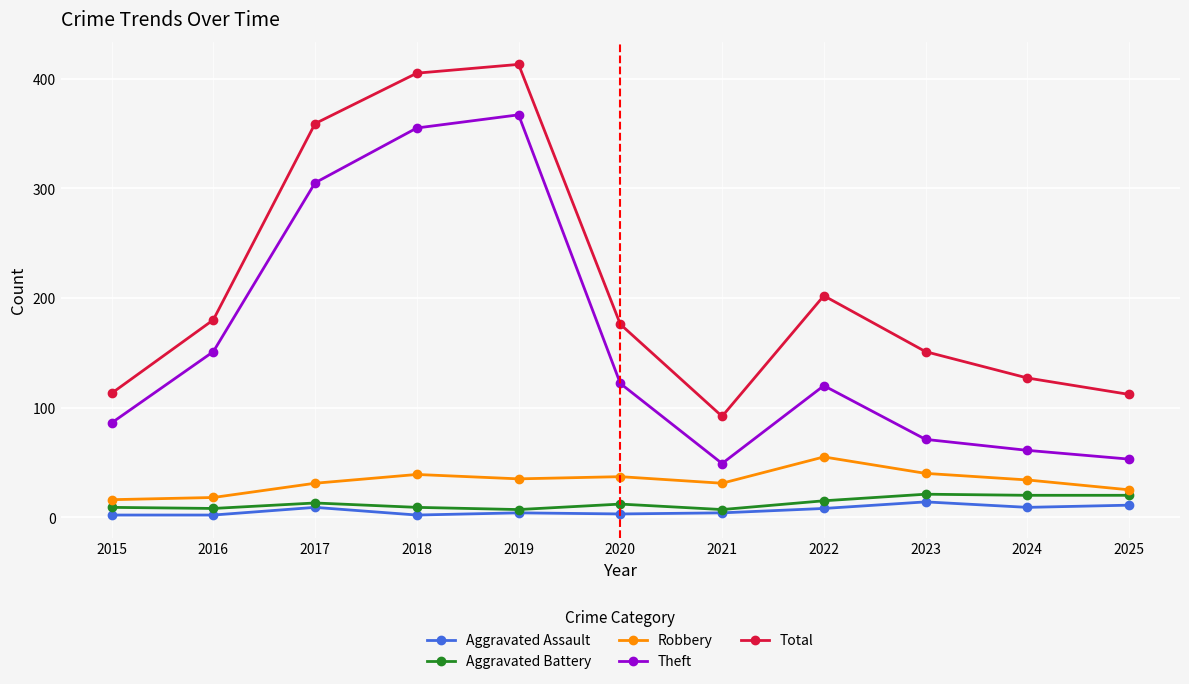

What are all the series names shown in the legend?

Aggravated Assault, Aggravated Battery, Robbery, Theft, Total